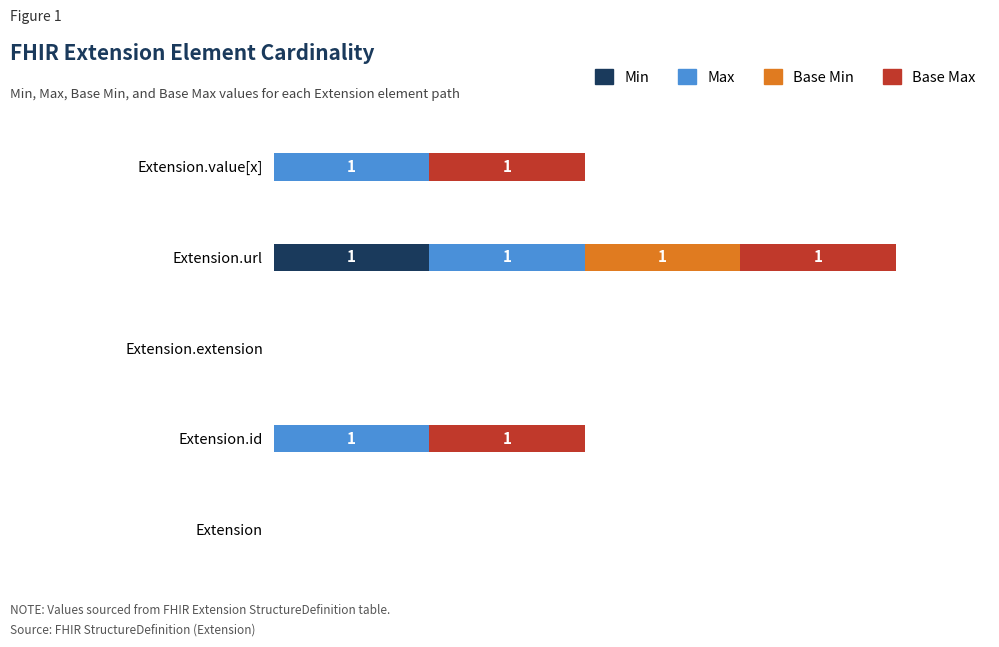

What are all the series names shown in the legend?

Min, Max, Base Min, Base Max